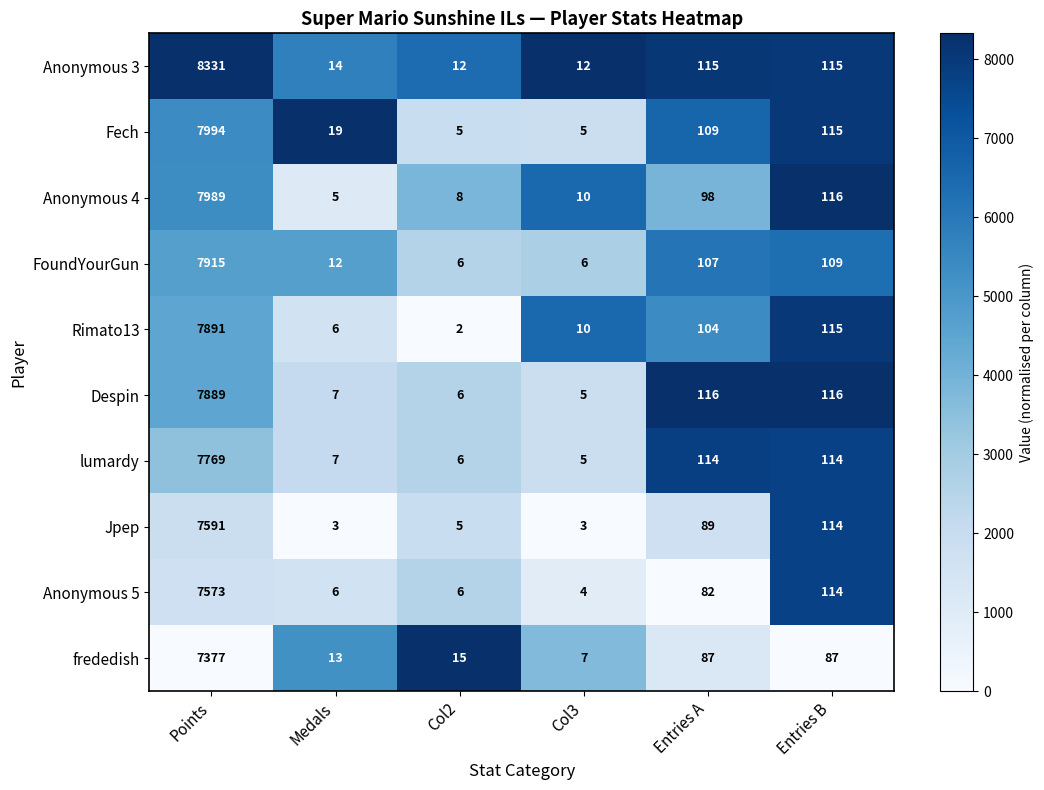

List the series in order of their peak value, highest first.

Anonymous 3, Fech, Anonymous 4, FoundYourGun, Rimato13, Despin, lumardy, Jpep, Anonymous 5, frededish